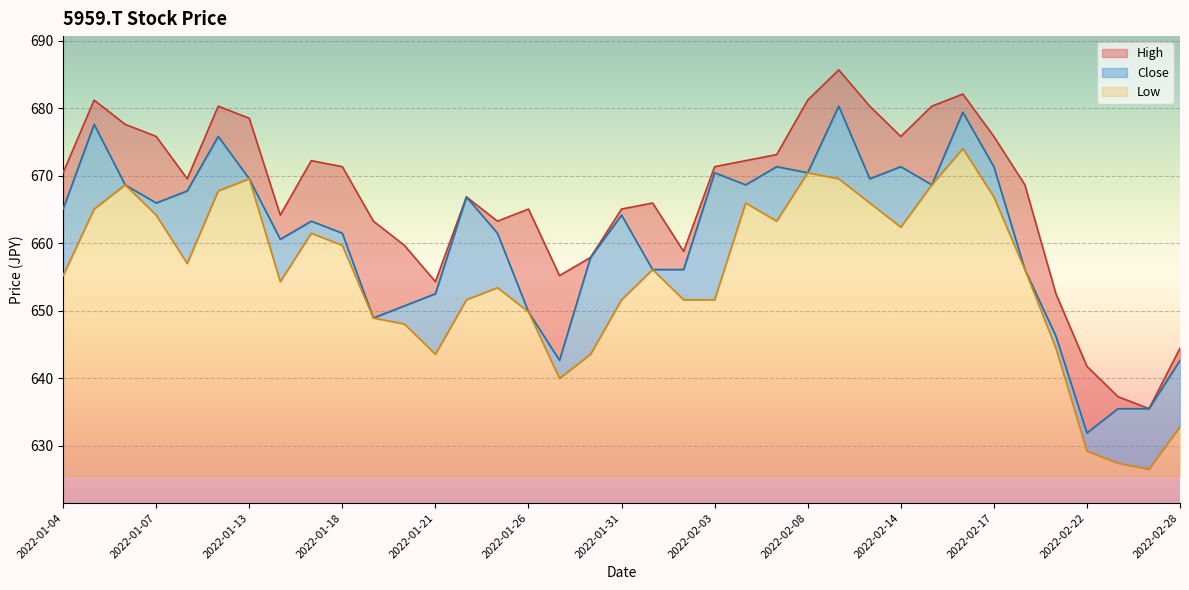

True or false: Low and High cross at least once.

False